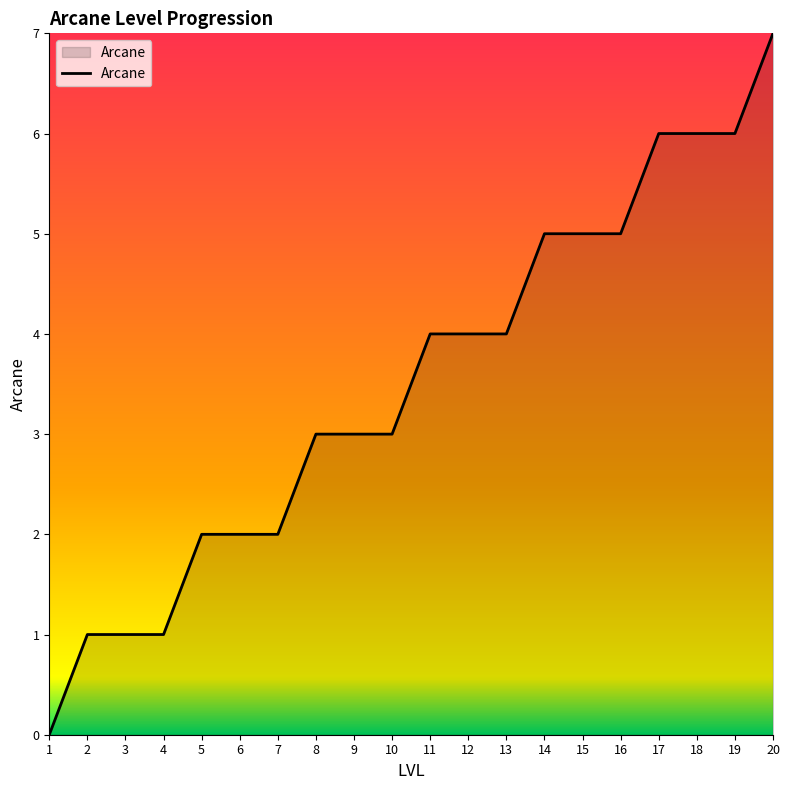

What value does the data have at 19?

6